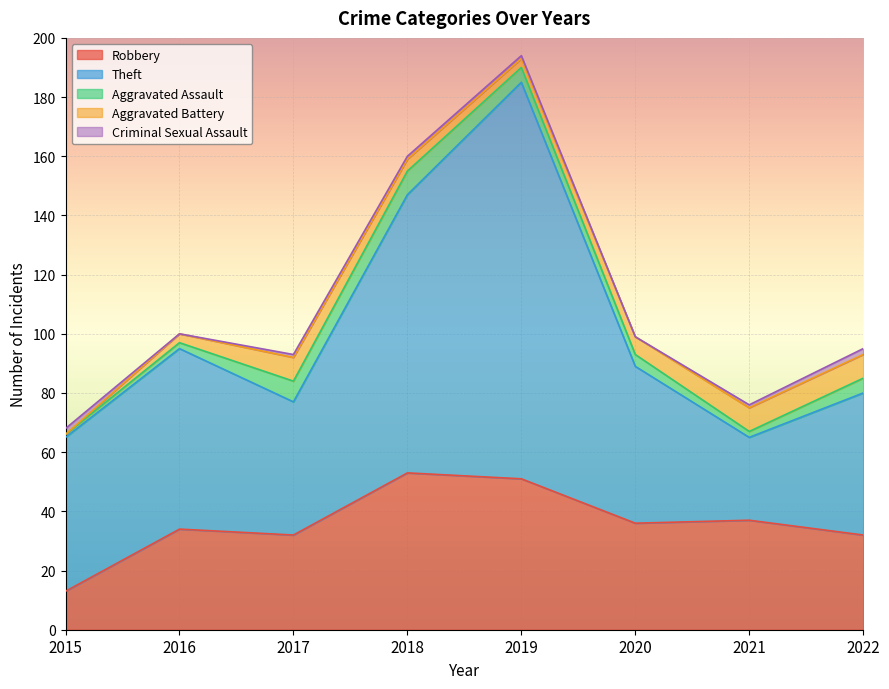

Reading right to left, what are all the values shown in this chart?

Robbery: 2022=32	2021=37	2020=36	2019=51	2018=53	2017=32	2016=34	2015=13
Theft: 2022=48	2021=28	2020=53	2019=134	2018=94	2017=45	2016=61	2015=52
Aggravated Assault: 2022=5	2021=2	2020=4	2019=5	2018=8	2017=7	2016=2	2015=1
Aggravated Battery: 2022=8	2021=8	2020=6	2019=3	2018=4	2017=8	2016=3	2015=0
Criminal Sexual Assault: 2022=2	2021=1	2020=0	2019=1	2018=1	2017=1	2016=0	2015=2